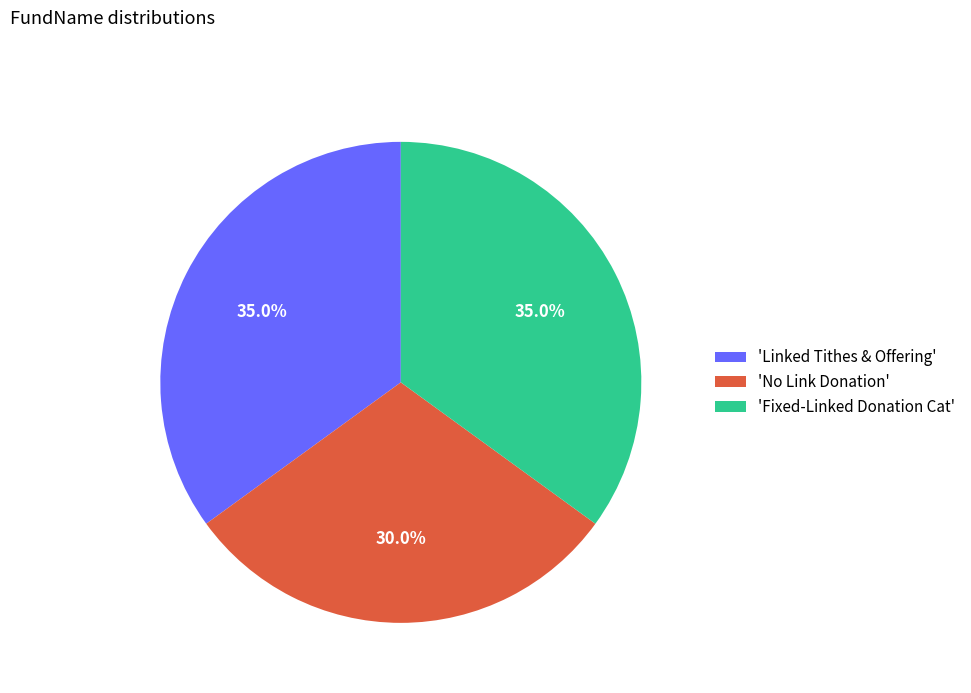

How many segments does this pie chart have?

3